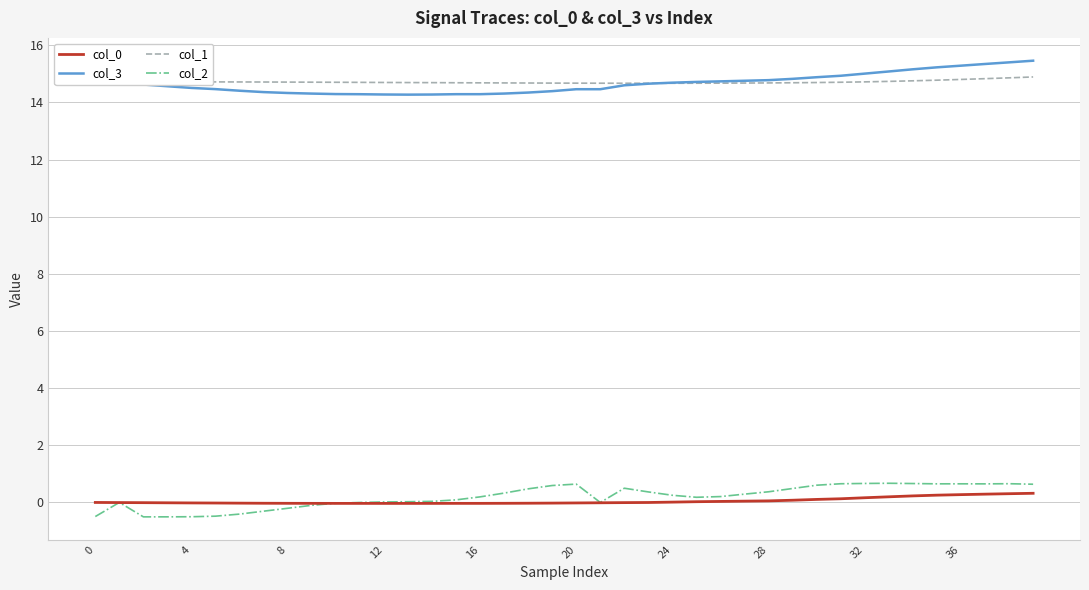

What is the maximum value shown in the chart?

15.5